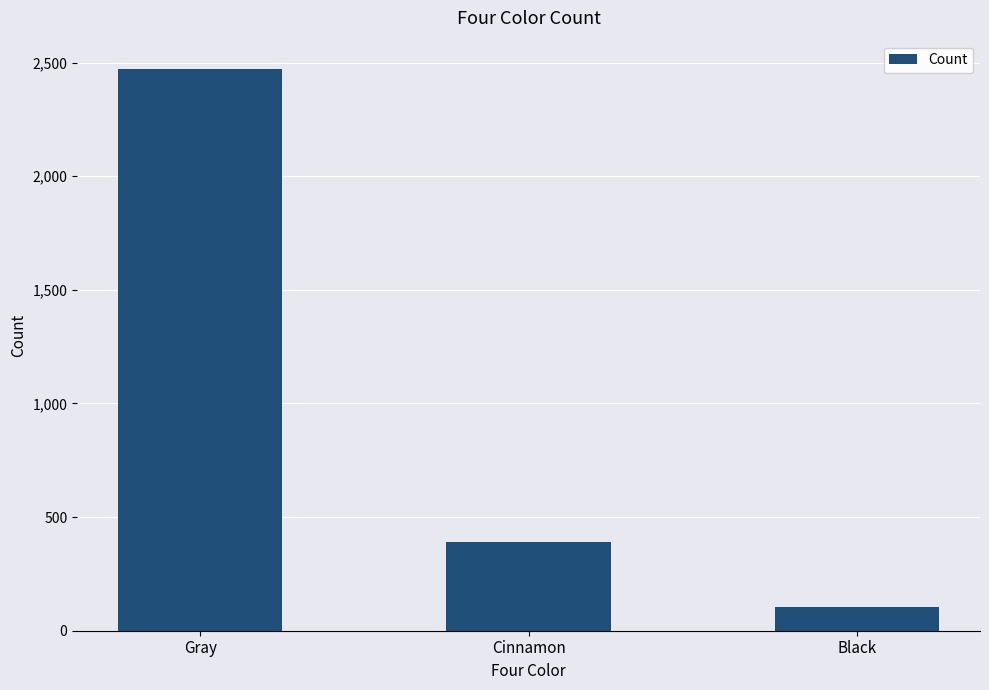

List the labels in order of value, largest first.

Gray, Cinnamon, Black